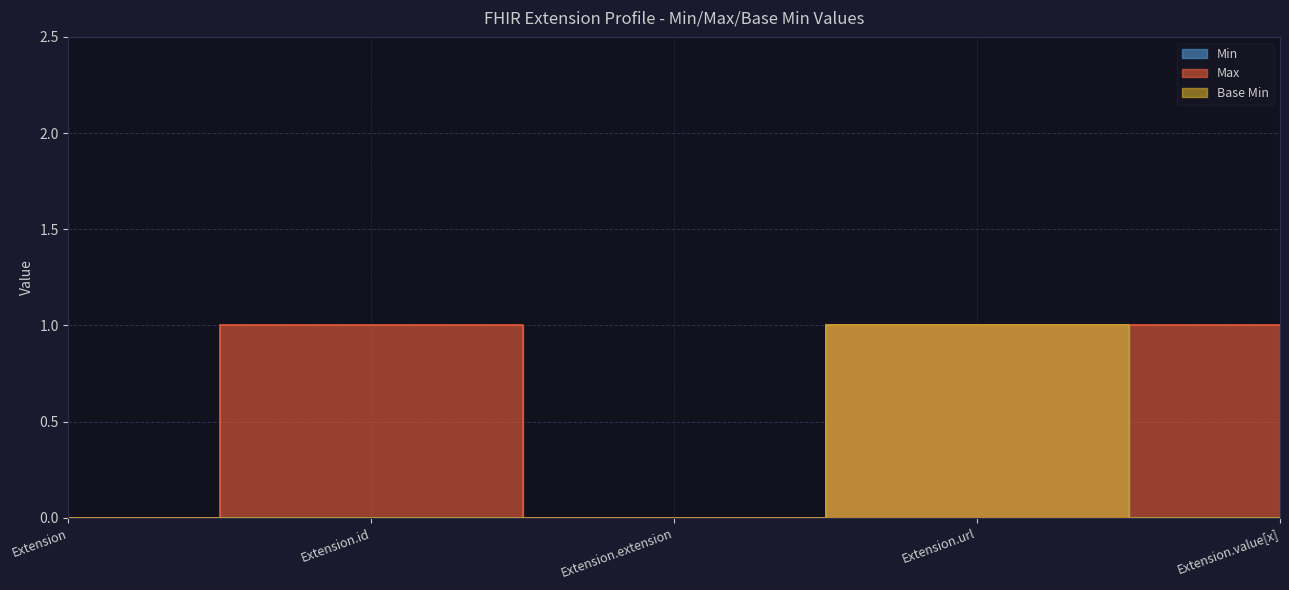

True or false: Base Min and Min cross at least once.

False